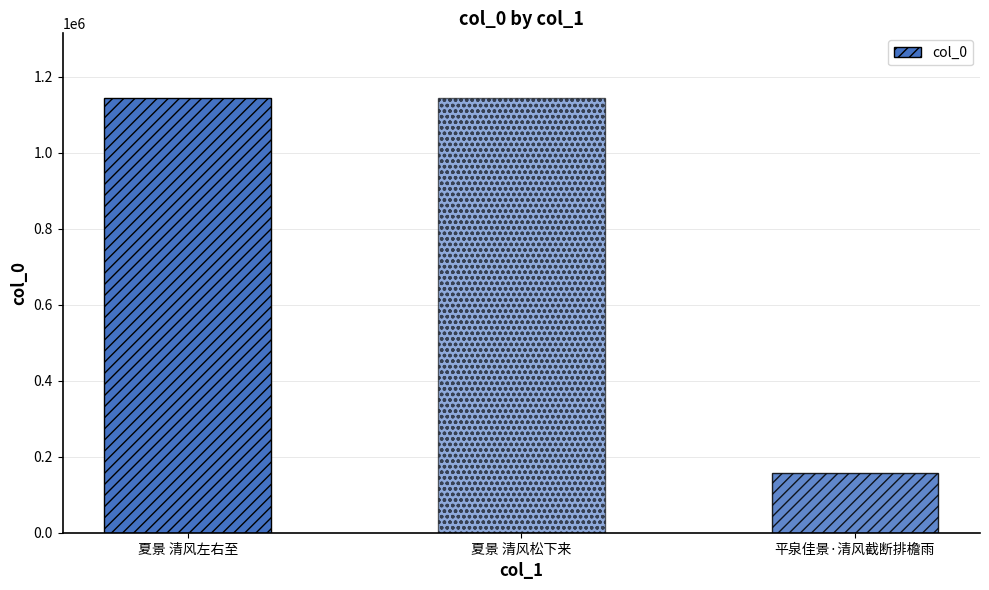

What is the label of the 3rd bar from the right?

夏景 清风左右至